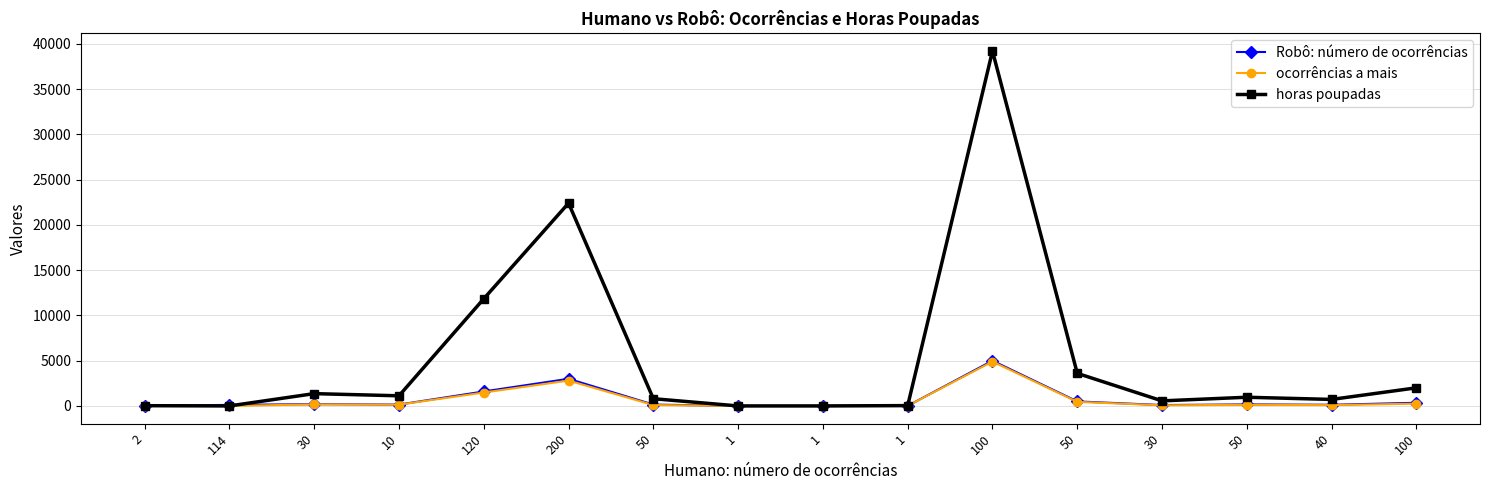

Rank the series by their maximum value, from highest to lowest.

horas poupadas, Robô: número de ocorrências, ocorrências a mais